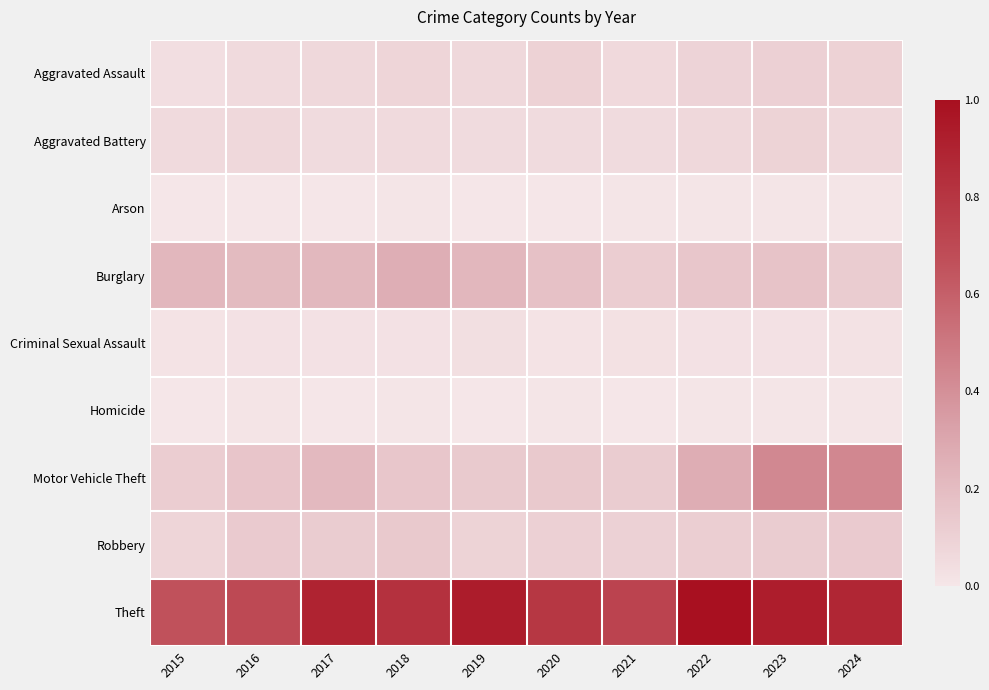

Reading right to left, extract all data points from this chart.

Aggravated Assault: 2024=0.1	2023=0.1	2022=0.1	2021=0.1	2020=0.1	2019=0.1	2018=0.1	2017=0.1	2016=0.1	2015=0.0
Aggravated Battery: 2024=0.1	2023=0.1	2022=0.1	2021=0.1	2020=0.1	2019=0.1	2018=0.1	2017=0.1	2016=0.1	2015=0.1
Arson: 2024=0.0	2023=0.0	2022=0.0	2021=0.0	2020=0.0	2019=0.0	2018=0.0	2017=0.0	2016=0.0	2015=0.0
Burglary: 2024=0.1	2023=0.2	2022=0.2	2021=0.1	2020=0.2	2019=0.2	2018=0.3	2017=0.2	2016=0.2	2015=0.2
Criminal Sexual Assault: 2024=0.0	2023=0.0	2022=0.0	2021=0.0	2020=0.0	2019=0.0	2018=0.0	2017=0.0	2016=0.0	2015=0.0
Homicide: 2024=0.0	2023=0.0	2022=0.0	2021=0.0	2020=0.0	2019=0.0	2018=0.0	2017=0.0	2016=0.0	2015=0.0
Motor Vehicle Theft: 2024=0.4	2023=0.4	2022=0.3	2021=0.1	2020=0.1	2019=0.1	2018=0.2	2017=0.2	2016=0.2	2015=0.1
Robbery: 2024=0.1	2023=0.1	2022=0.1	2021=0.1	2020=0.1	2019=0.1	2018=0.1	2017=0.1	2016=0.1	2015=0.1
Theft: 2024=0.9	2023=0.9	2022=1.0	2021=0.7	2020=0.8	2019=0.9	2018=0.8	2017=0.9	2016=0.7	2015=0.7